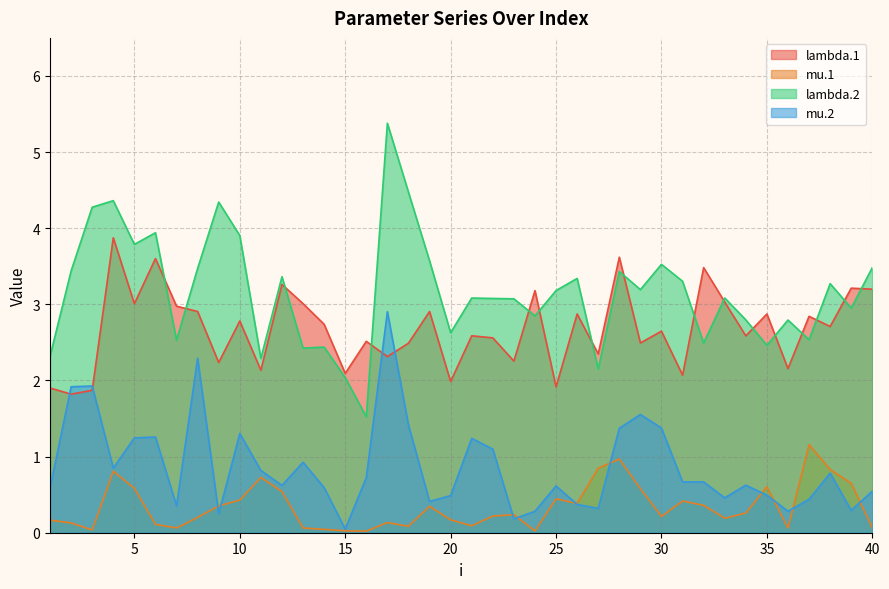

What is the sum of all mu.1 values?

13.6